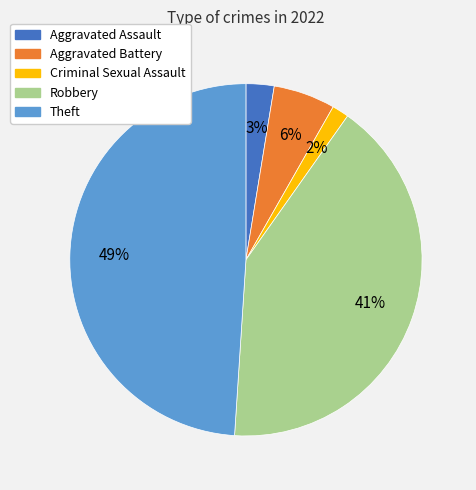

Is it true that Robbery is 41% of the pie?

True